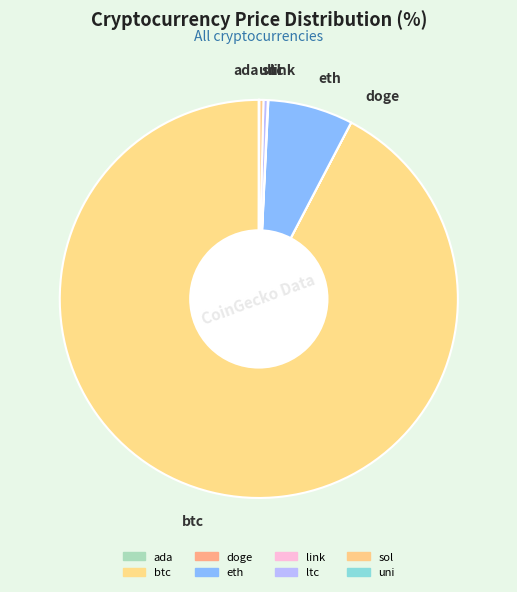

Which category accounts for the majority?

btc